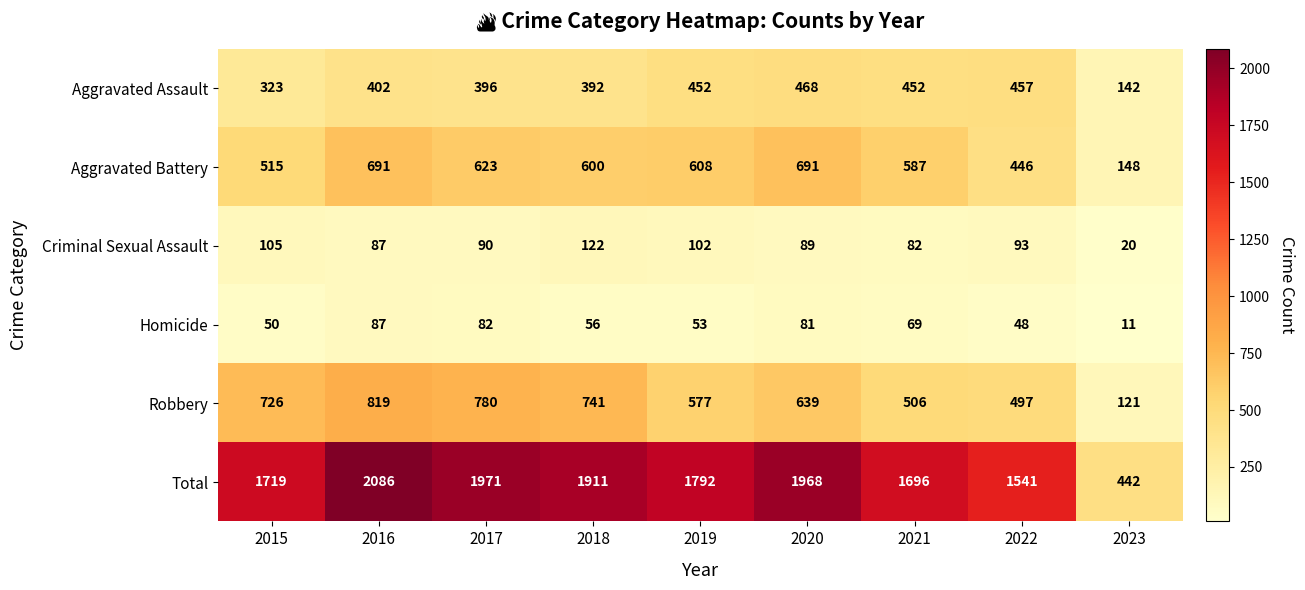

What is the sum of all Criminal Sexual Assault values?

790